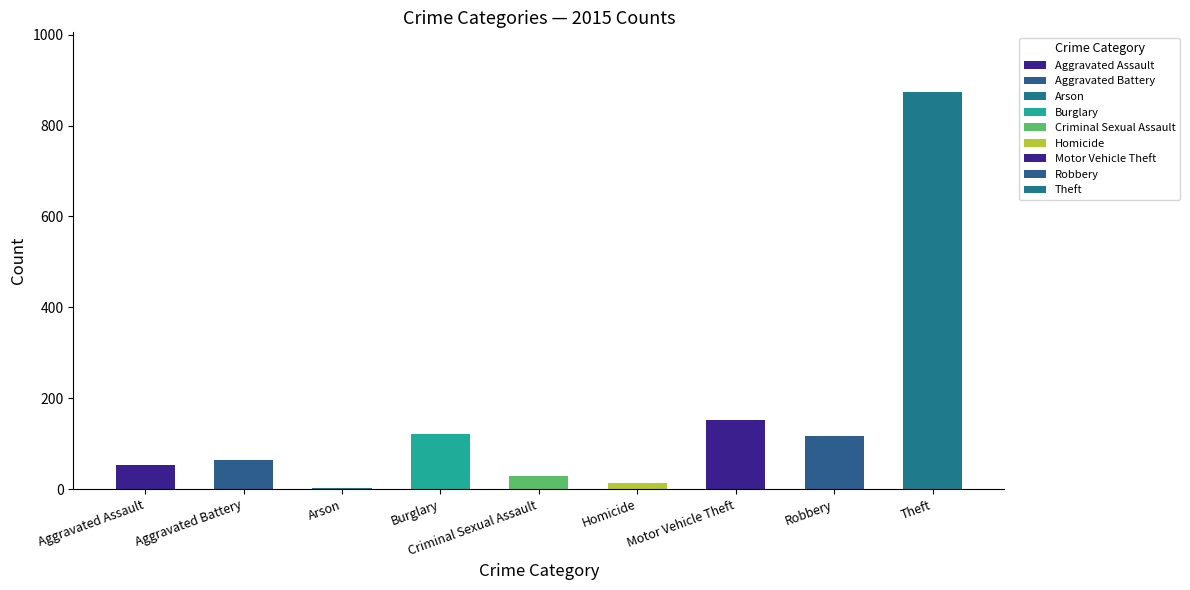

Is it true that the value at Aggravated Battery is 99?

False